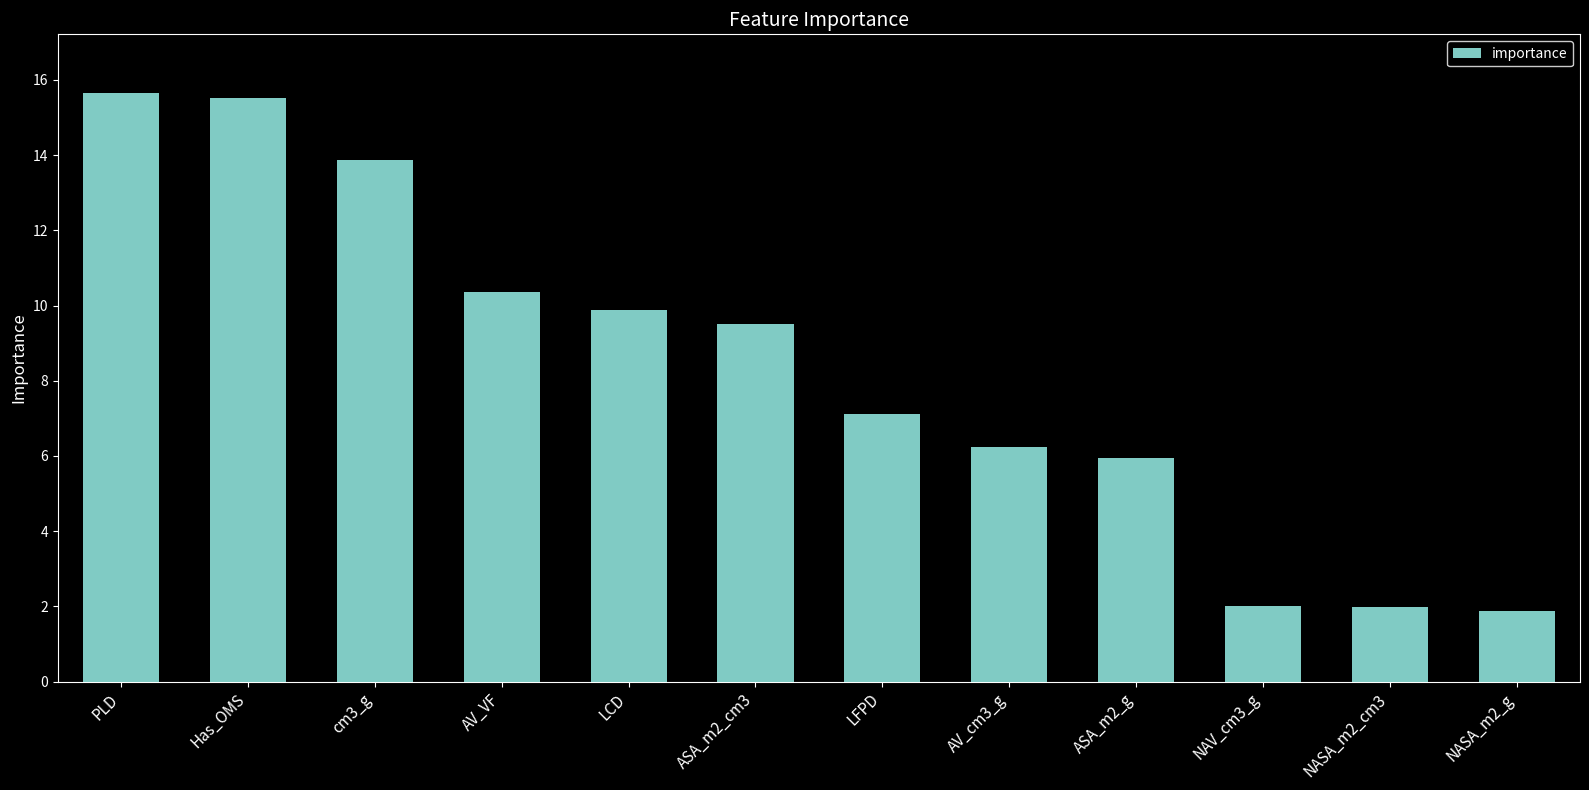

What is the average value?

8.3